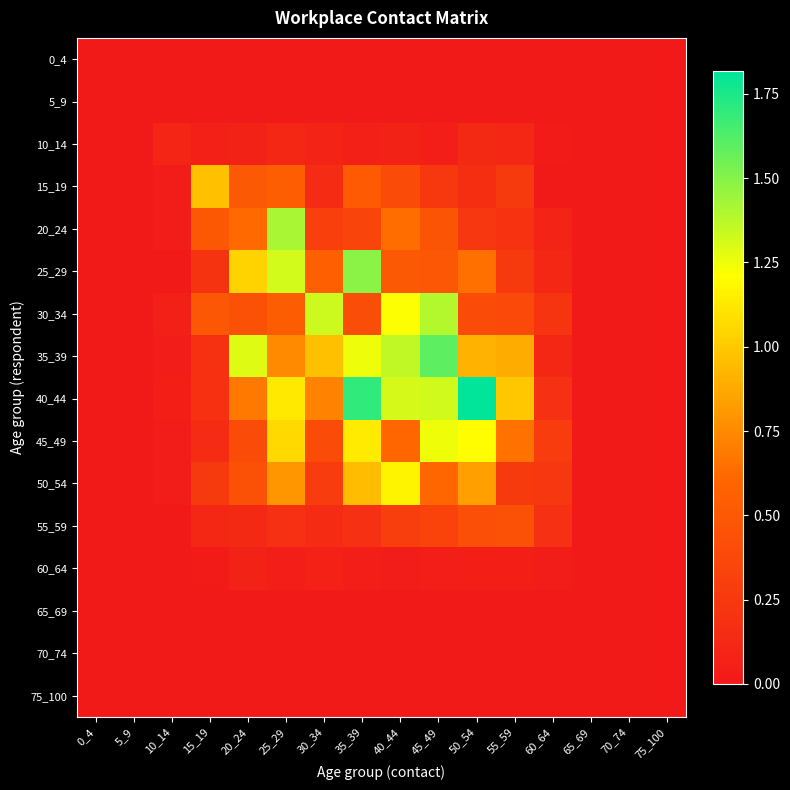

Which series has the largest total across all categories?

40_44